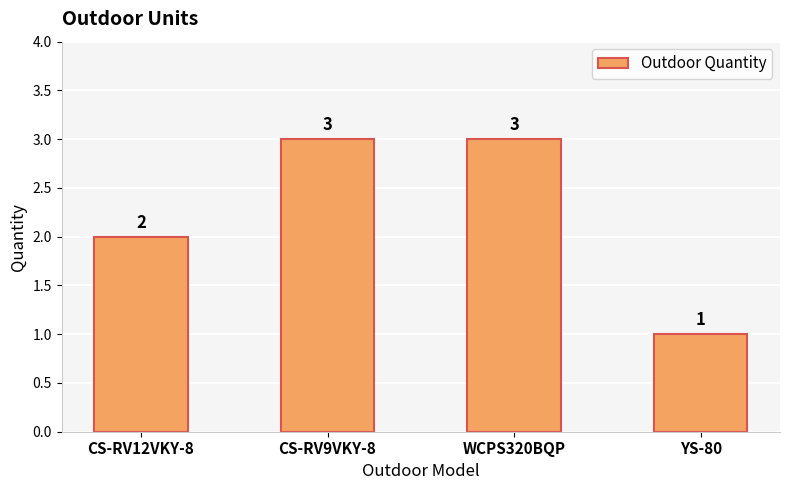

Read the value at CS-RV9VKY-8.

3